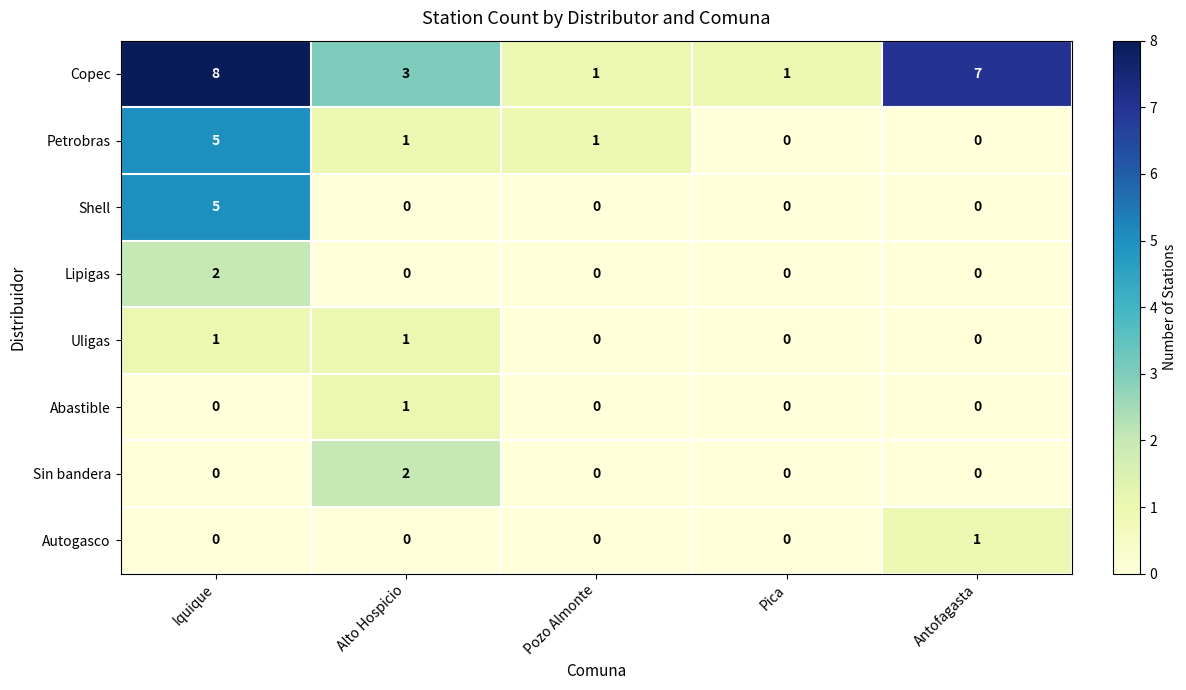

At which category does the chart reach its peak across all series?

Iquique